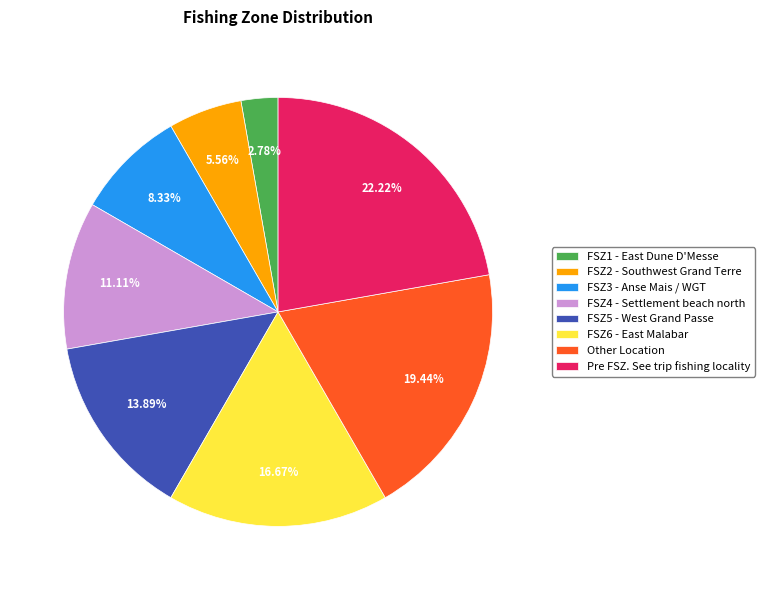

Count the number of slices in the pie.

8